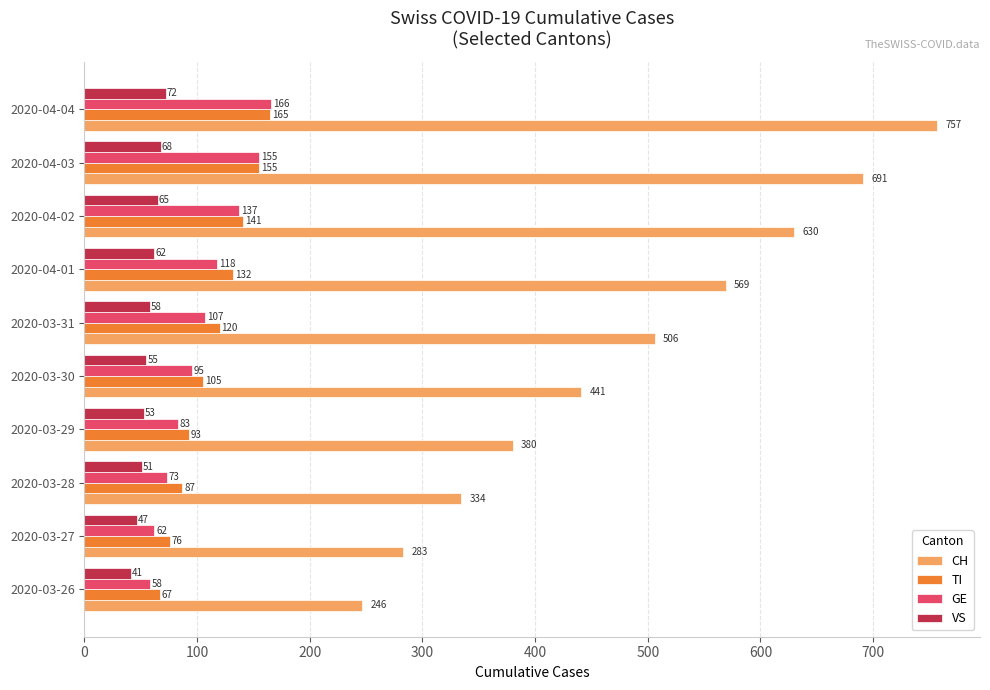

Which series has the largest range (max minus min)?

CH